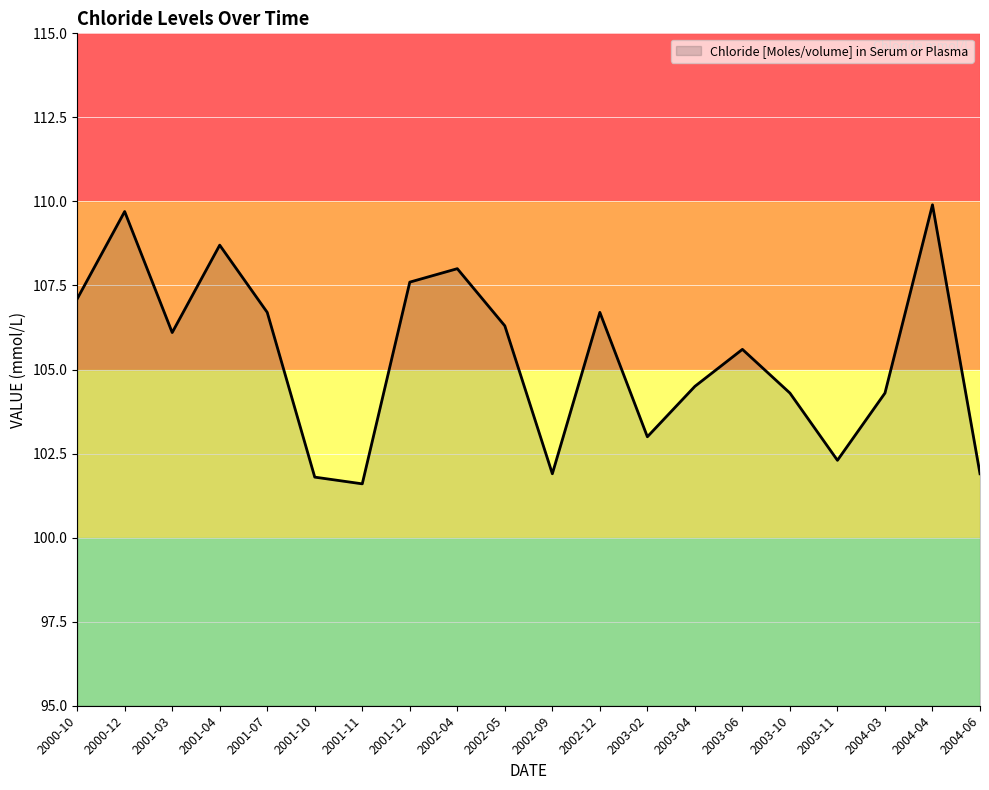

What value does the data have at 2000-10?

107.1